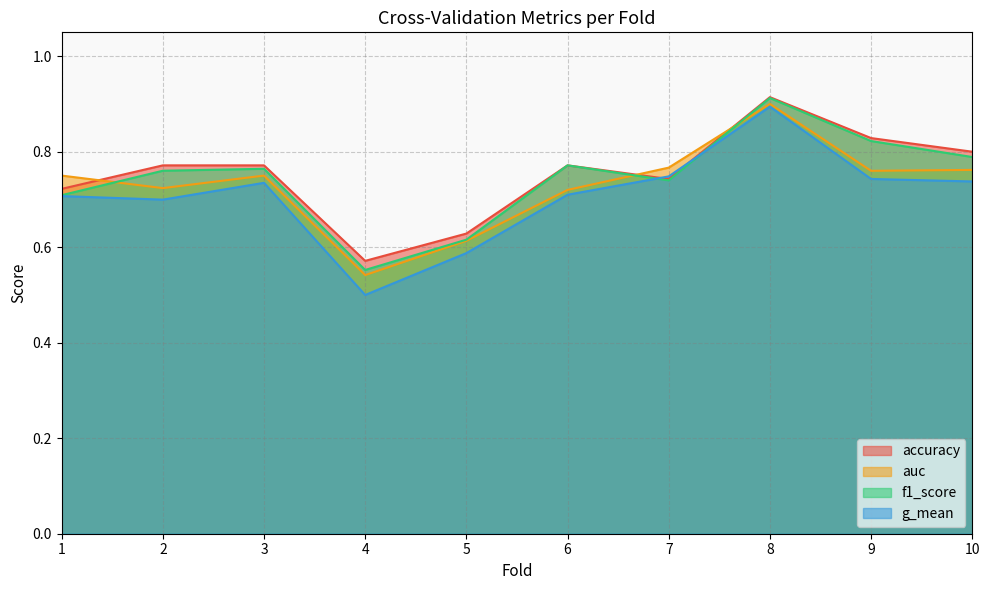

The value of accuracy at 1 is 0.7. True or false?

True